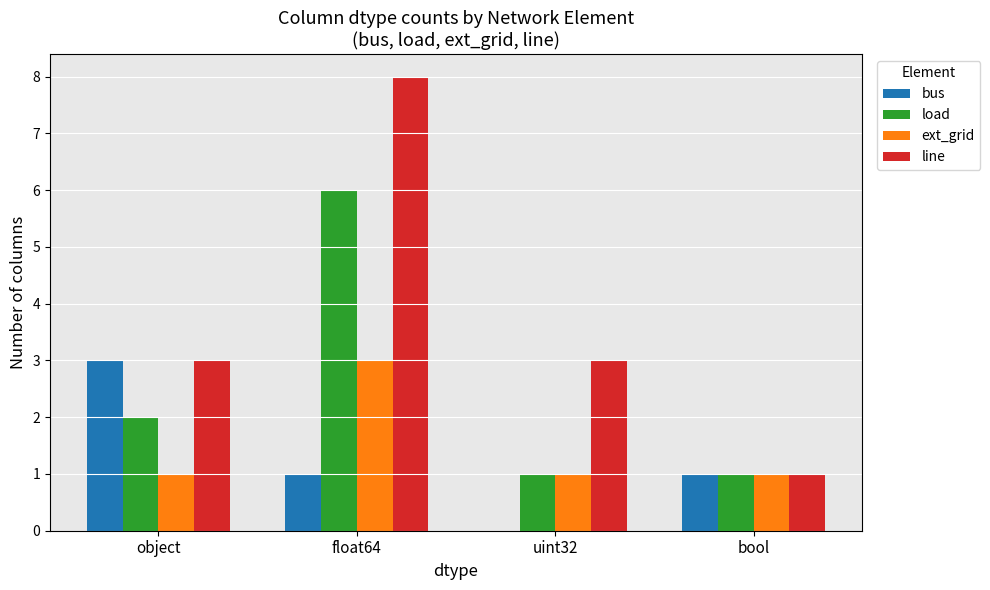

The ext_grid series shows 1 at bool. True or false?

True